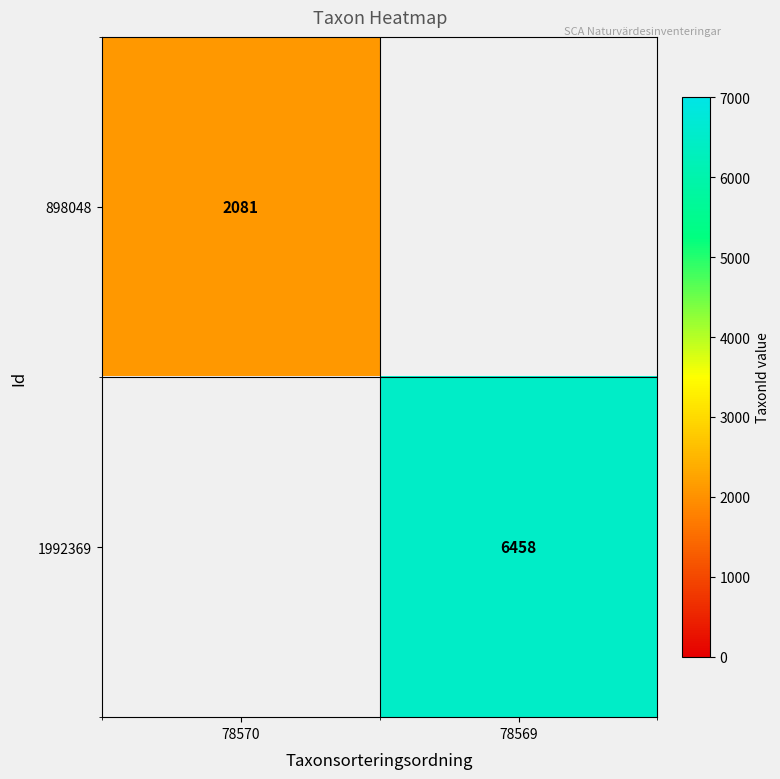

Count the number of data series in this chart.

2